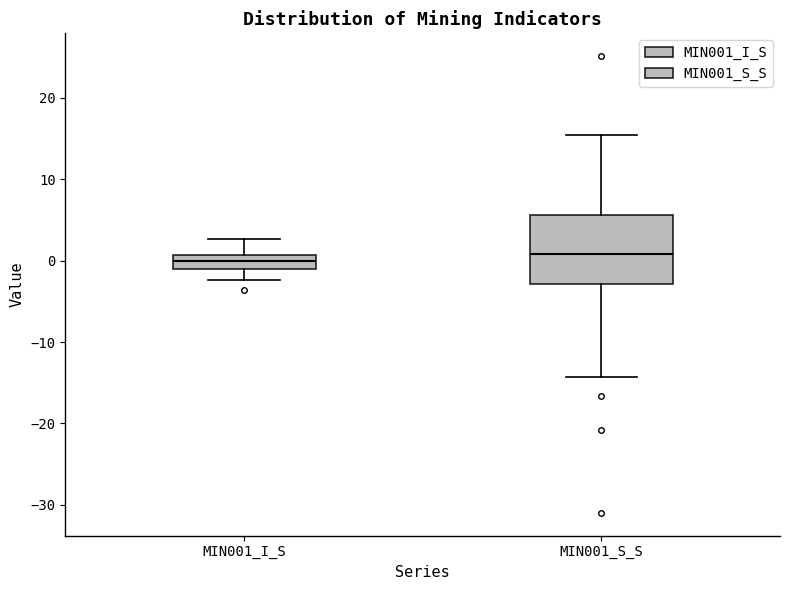

Reading left to right, transcribe this box plot: for each box, give where its median line is, the range the box spans, and where its two whiskers end, as read against the y-axis. The values are not printed on the chart, so give them approximately, as read against the axis.

MIN001_I_S: median 0, box -1 to 1, whiskers -2 to 3
MIN001_S_S: median 1, box -3 to 6, whiskers -14 to 15